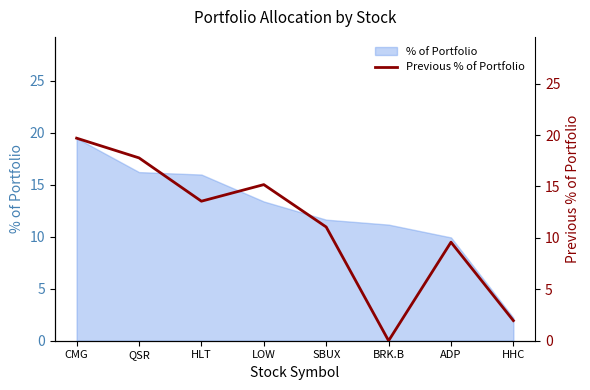

Which label corresponds to the largest value in the chart?

CMG